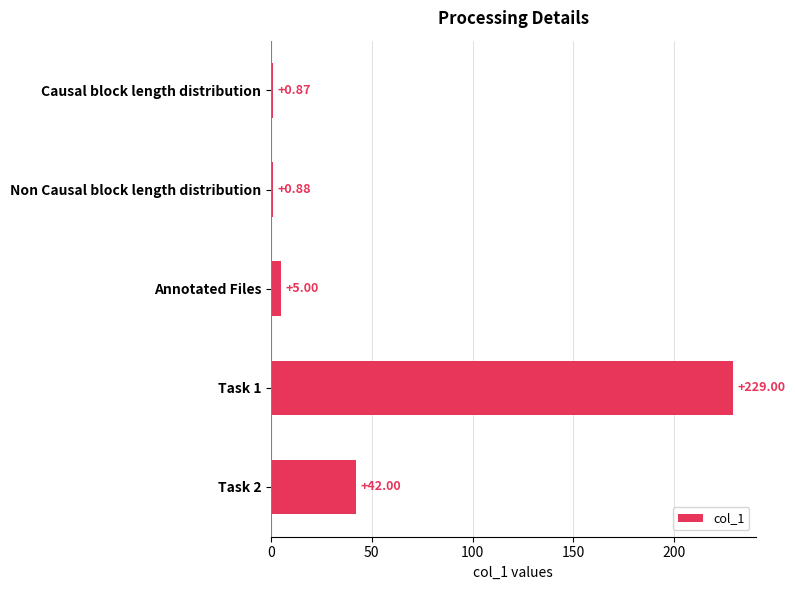

List the labels in order of value, smallest first.

Causal block length distribution, Non Causal block length distribution, Annotated Files, Task 2, Task 1